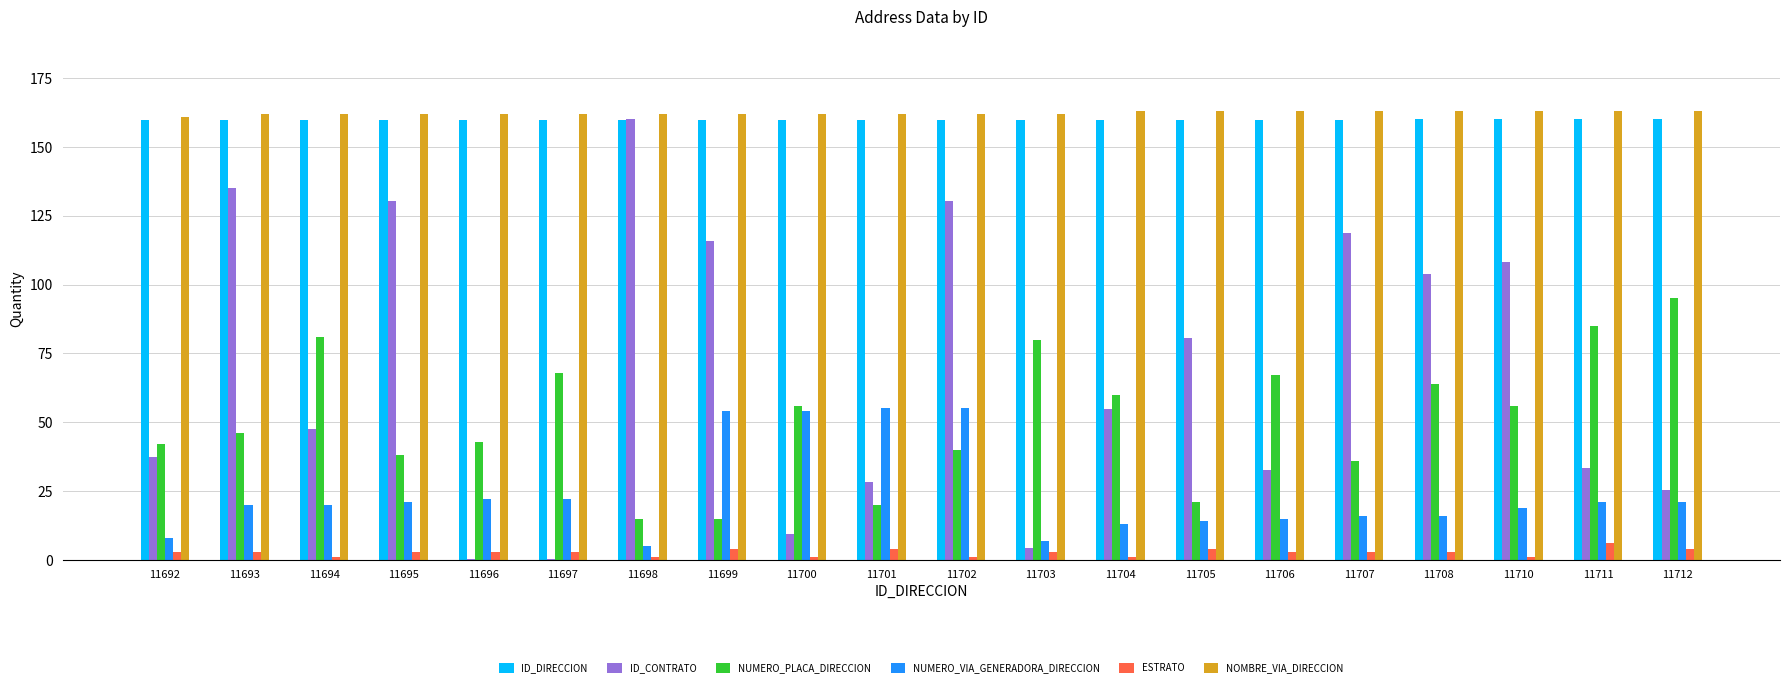

True or false: NOMBRE_VIA_DIRECCION has a value of 65.4 at 11692.

False